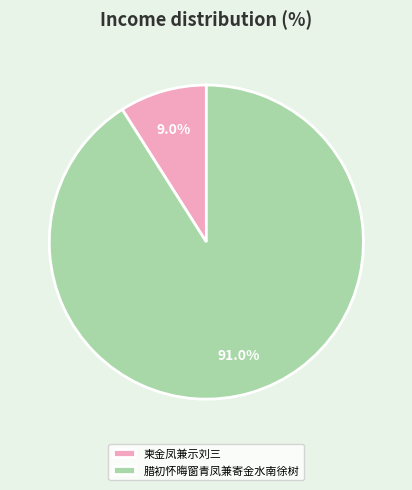

To the nearest percent, what percentage of the pie is 腊初怀晦窗青凤兼寄金水南徐树?

91%